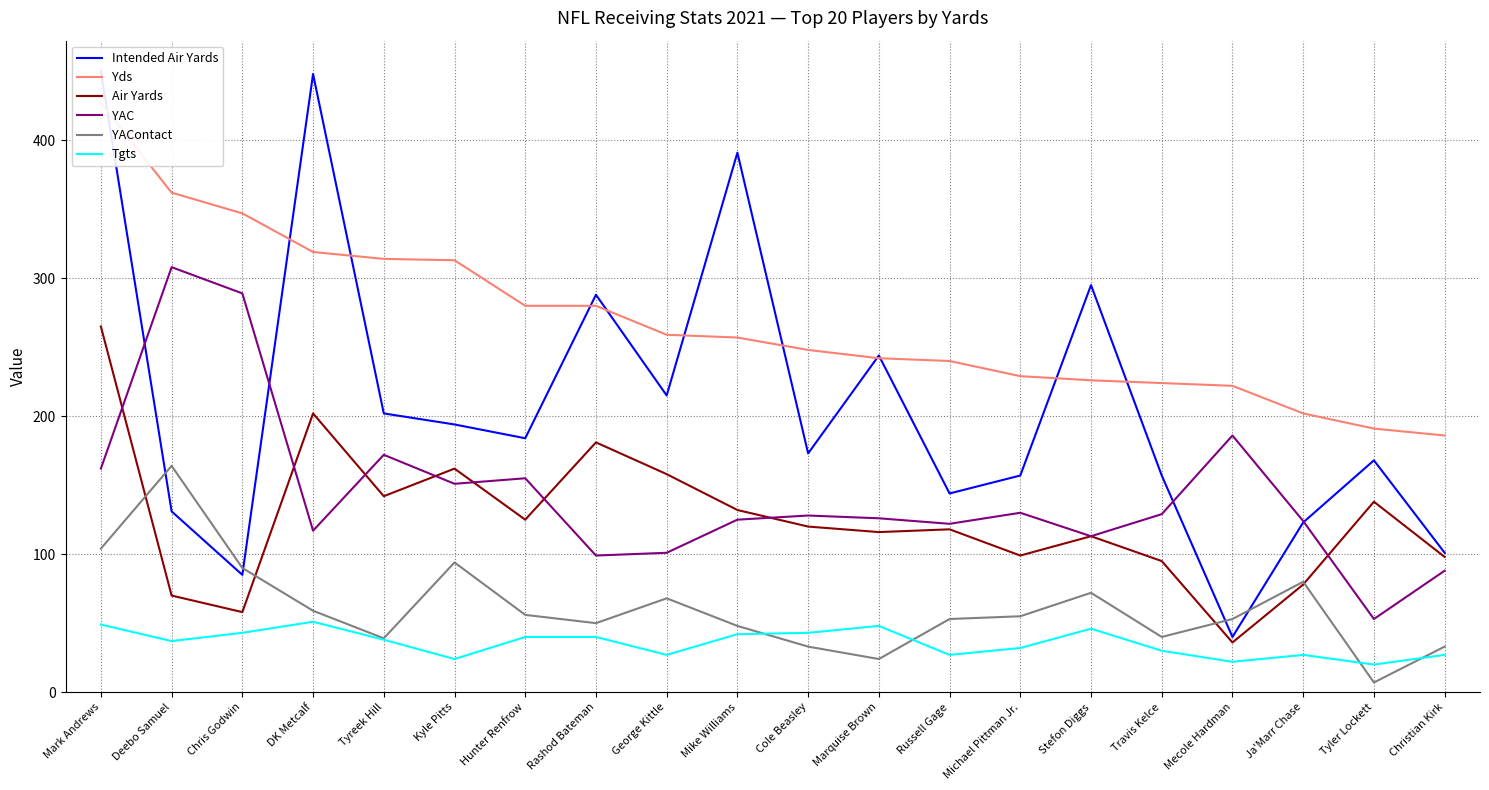

The YAContact series shows 59 at DK Metcalf. True or false?

True